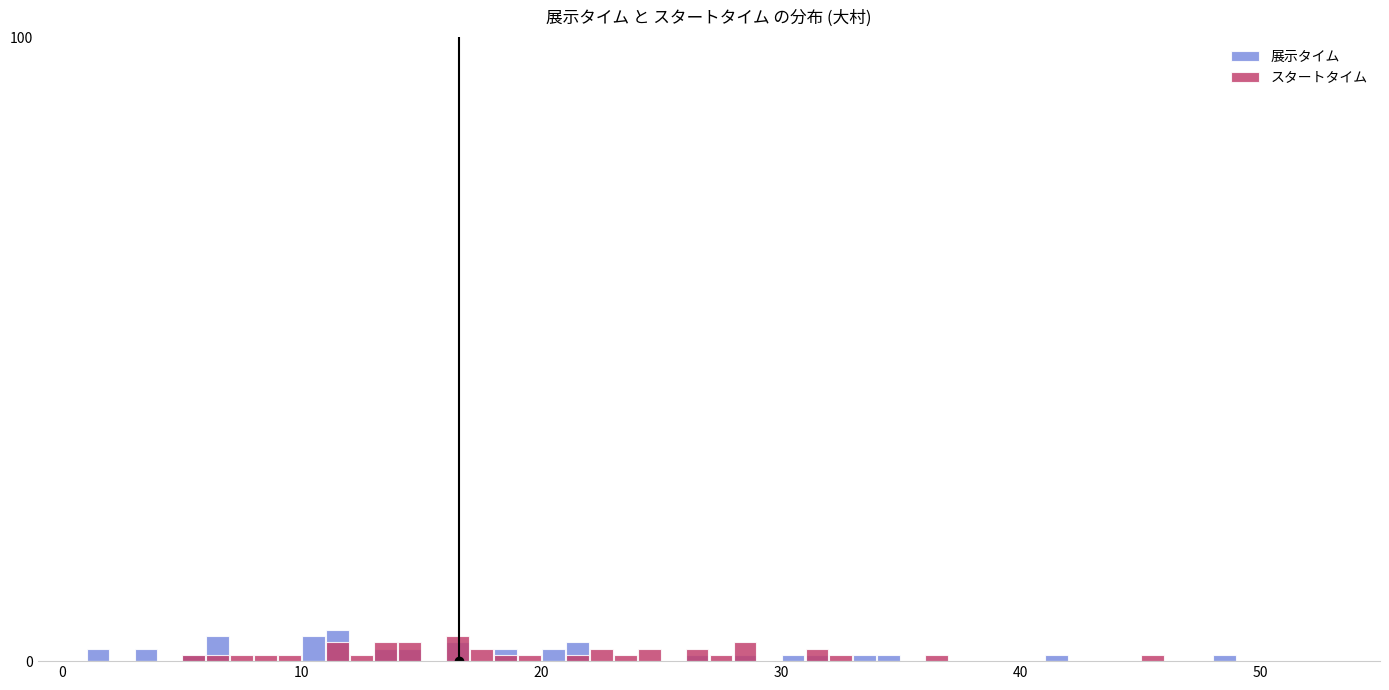

Is it true that 展示タイム equals 4.7 at 18?

False